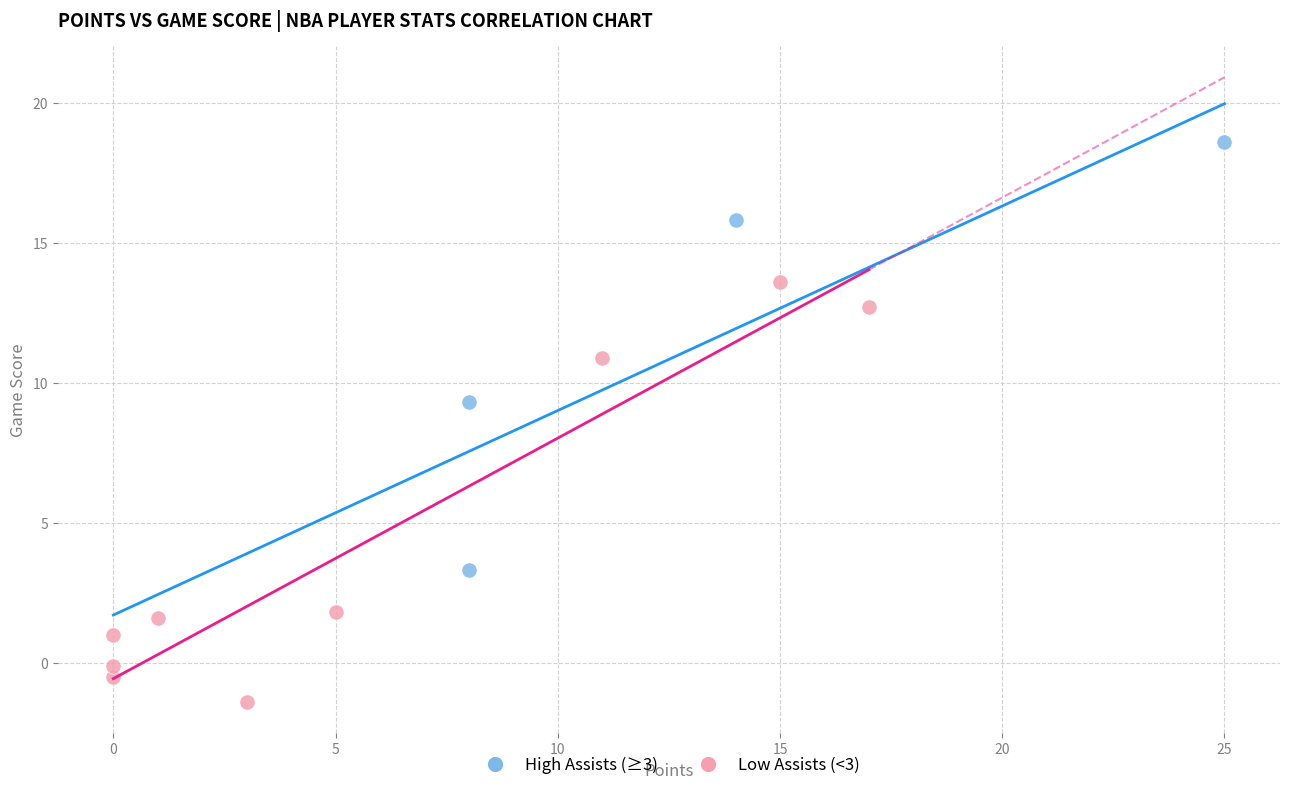

Which series contains the lowest Y value?

Low Assists (<3)